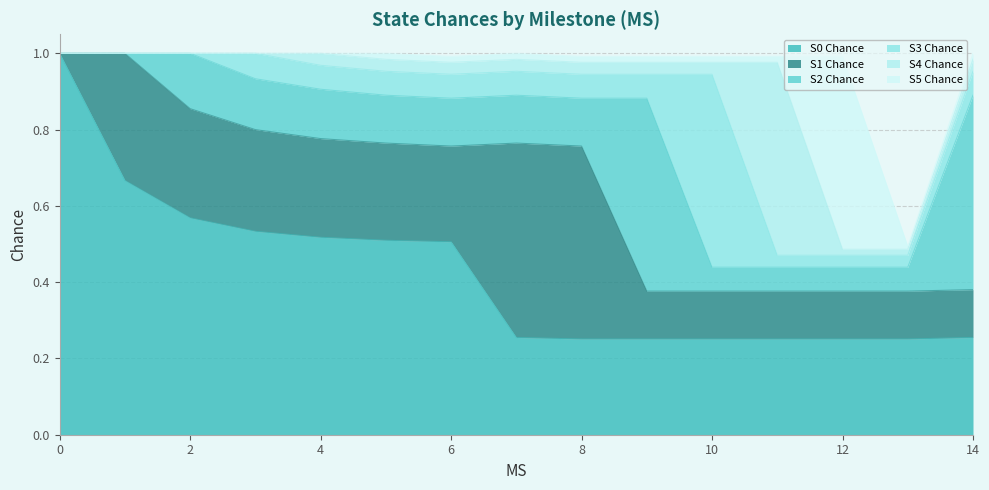

What are all the series names shown in the legend?

S0 Chance, S1 Chance, S2 Chance, S3 Chance, S4 Chance, S5 Chance